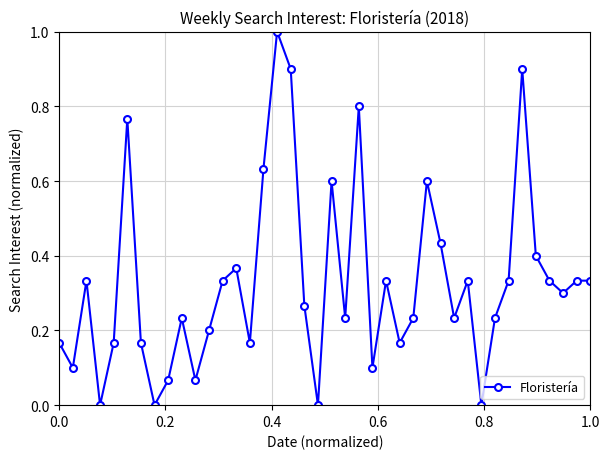

How many interior local valleys (lower than both neighbors) does the data have?

12